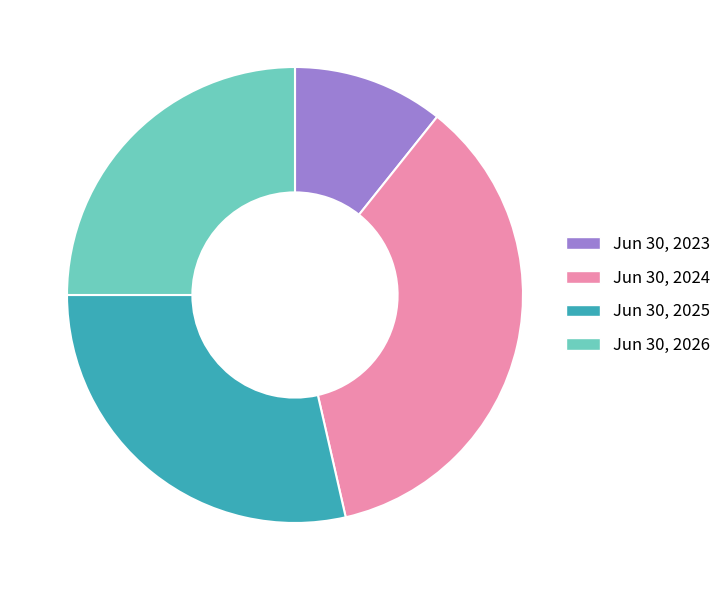

What is the ratio of the value at Jun 30, 2024 to the value at Jun 30, 2026?

1.4